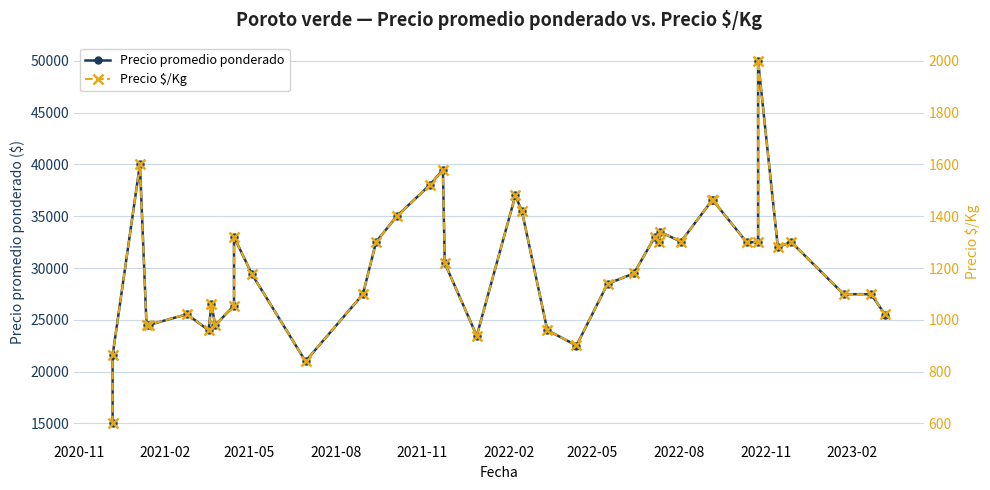

Is it true that Precio promedio ponderado equals 35766 at 2022-02?

False